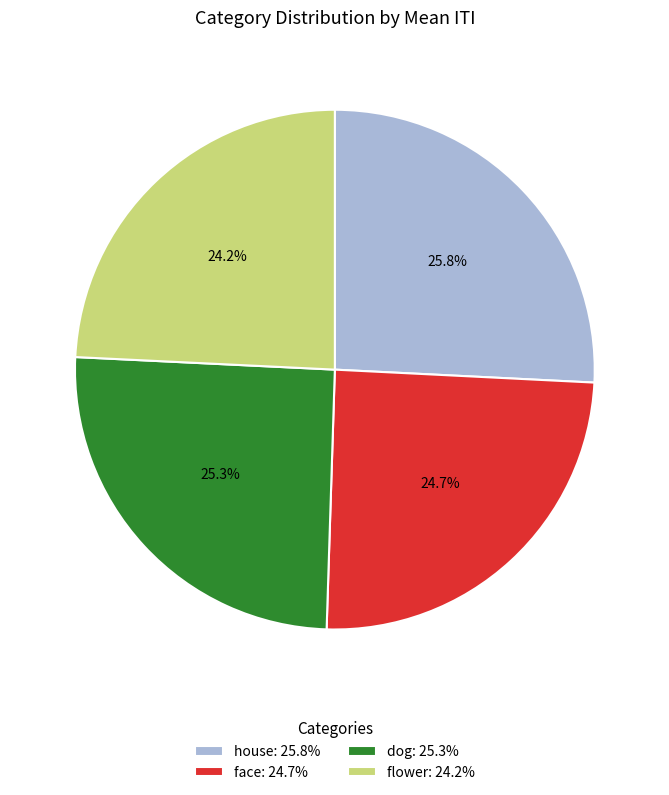

Count the number of slices in the pie.

4